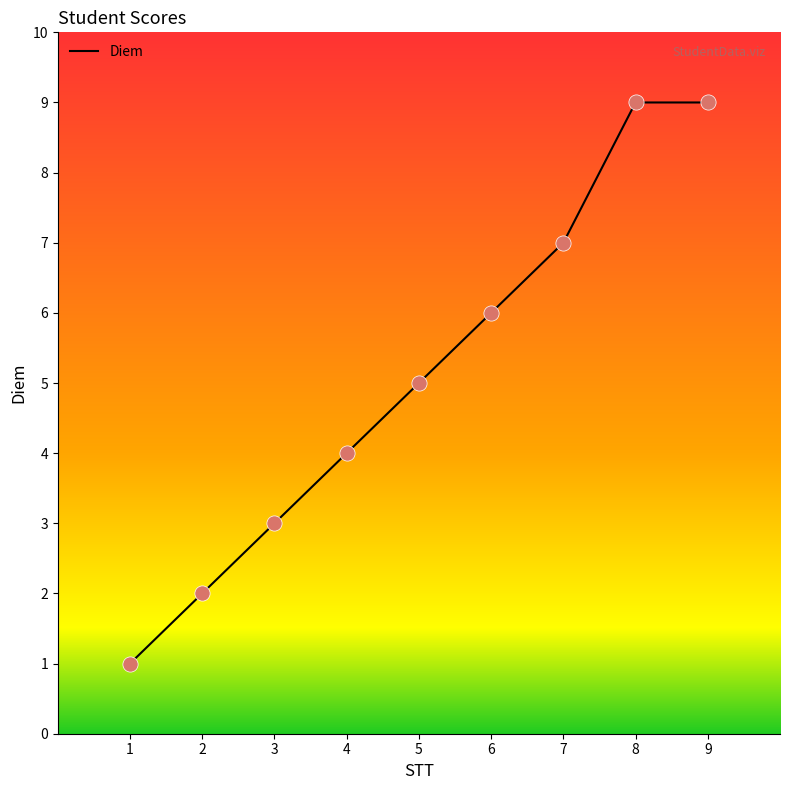

Which has a higher value, 7 or 1?

7